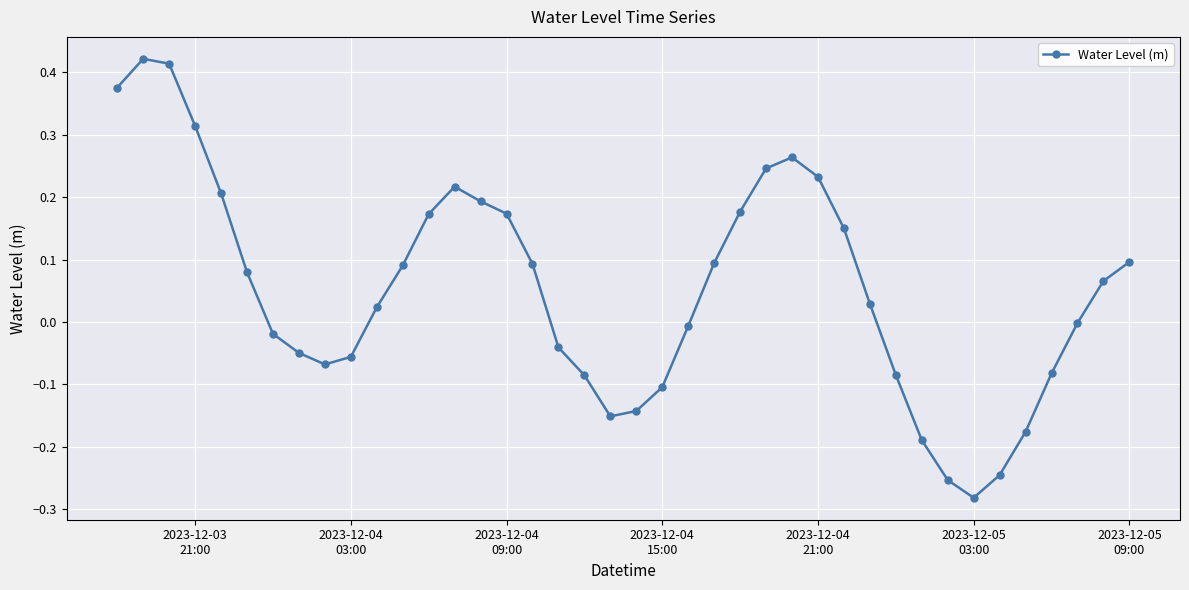

What is the difference between the maximum and second lowest values?

0.7